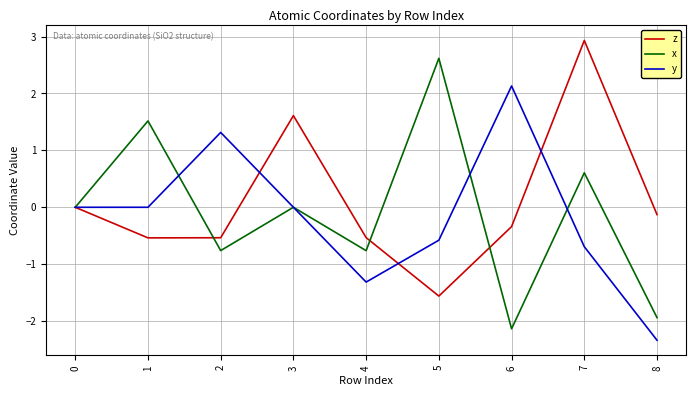

Rank the series at 5 from lowest to highest value.

z, y, x